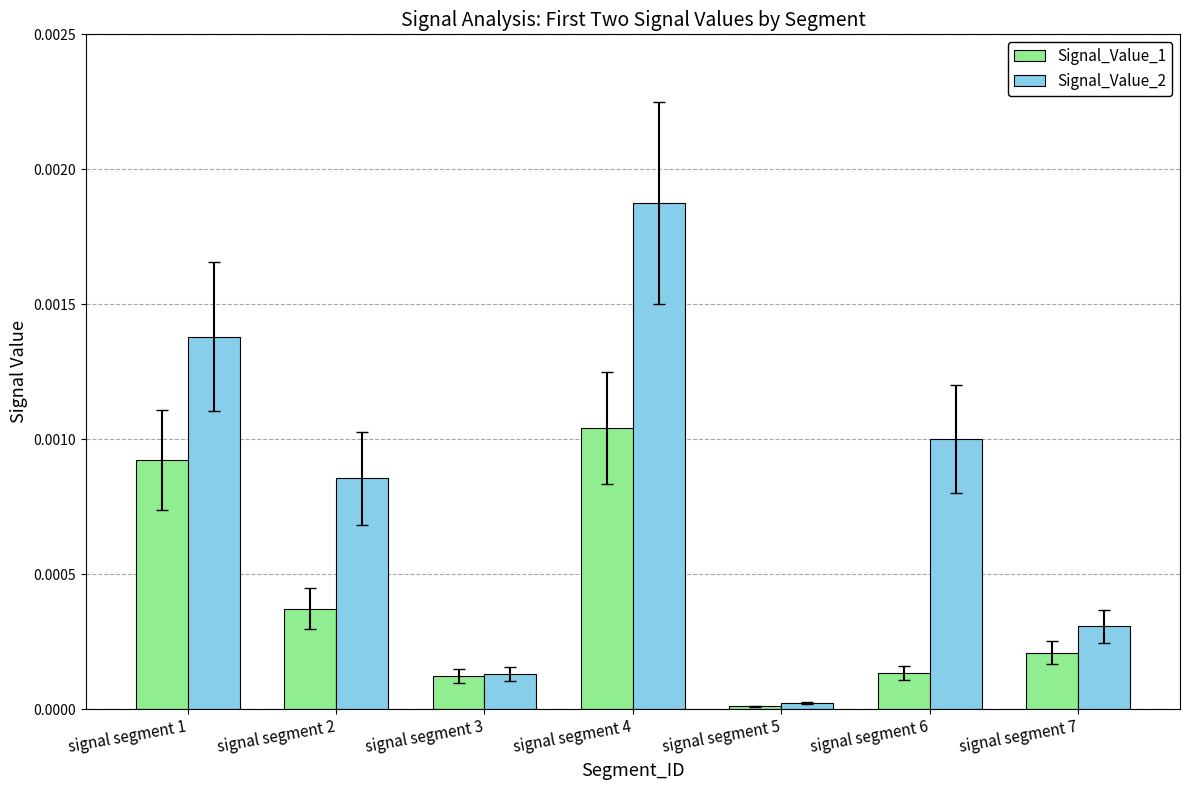

Does the chart contain stacked bars?

No